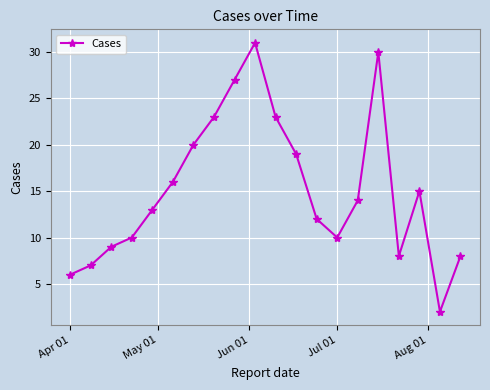

What is the value of the 11th point from the left?

23